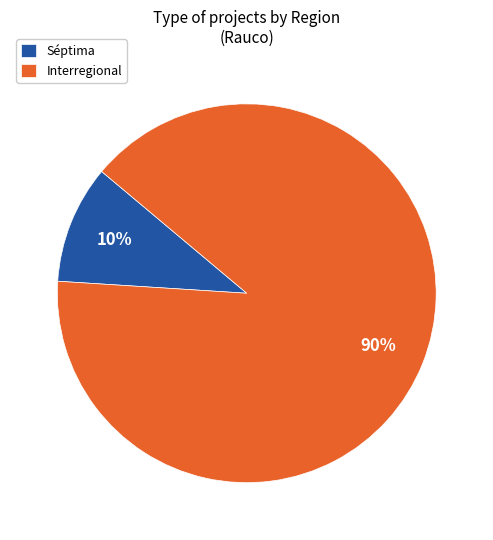

Is Séptima the majority of the pie?

No